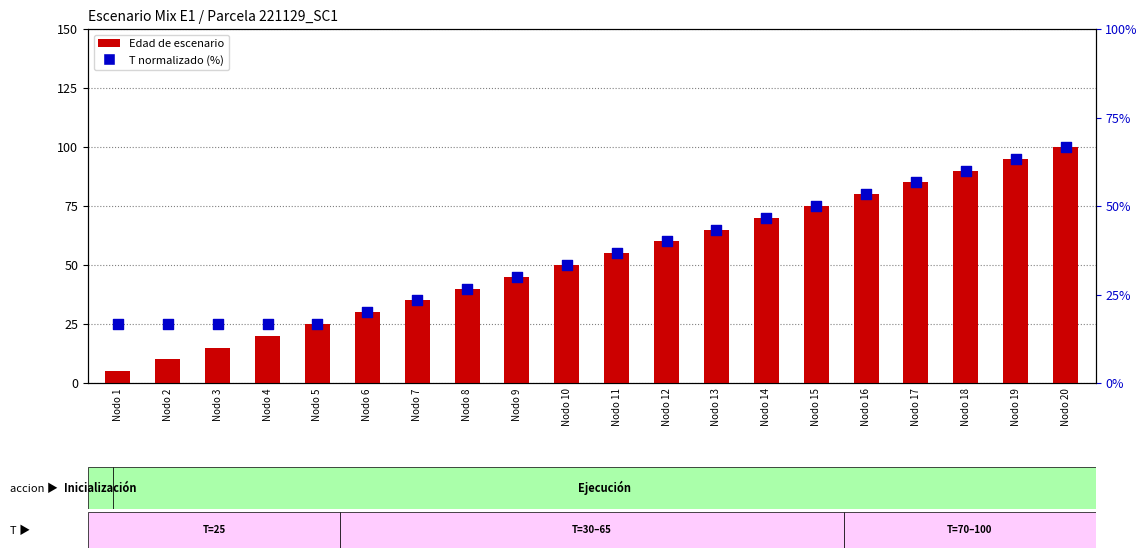

What are all the series names shown in the legend?

Edad de escenario, T (normalizado %)